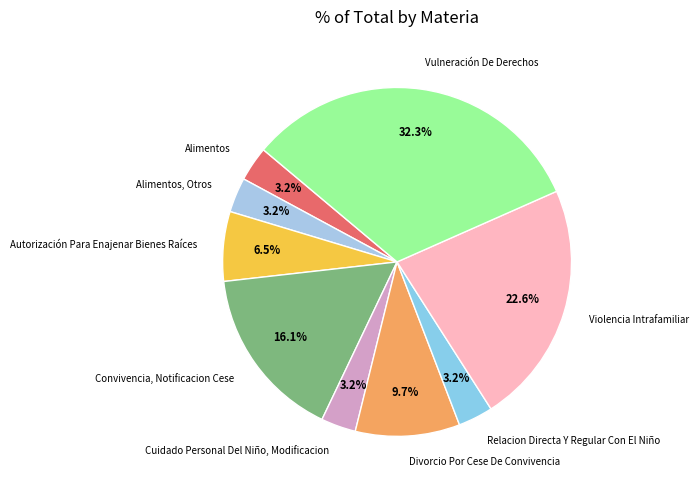

What percentage is NOT represented by Relacion Directa Y Regular Con El Niño?

96.8%